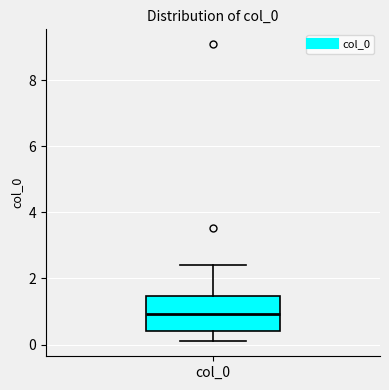

Transcribe this box plot: give where the median line is, the range the box spans, and where the two whiskers end, as read against the y-axis. The values are not printed on the chart, so give them approximately, as read against the axis.

median 1.0, box 0.4 to 1.4, whiskers 0.0 to 2.4